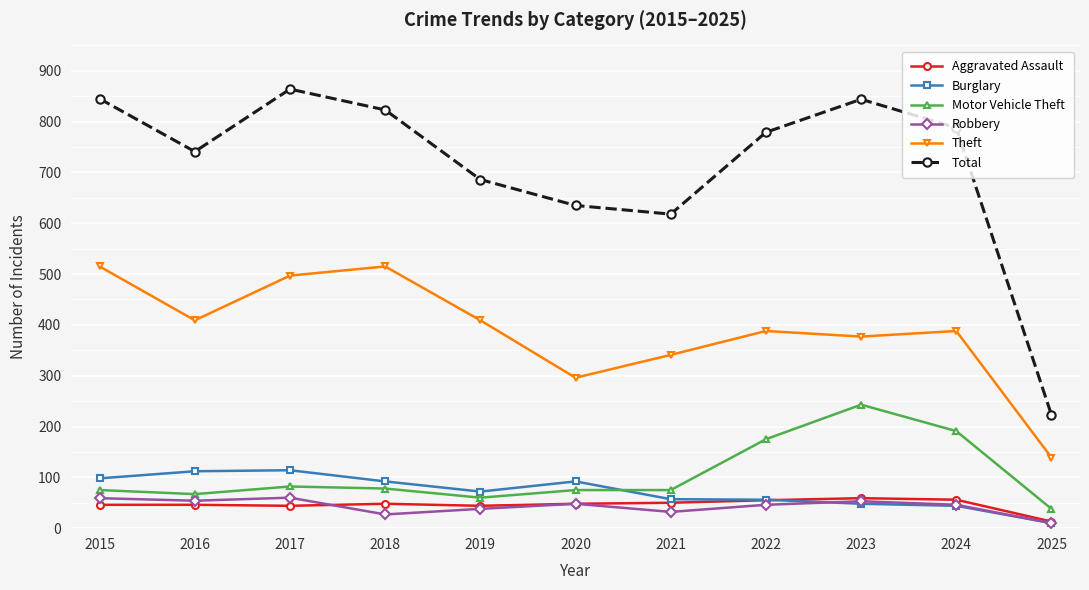

What is the difference between the highest and lowest values at 2023?

796